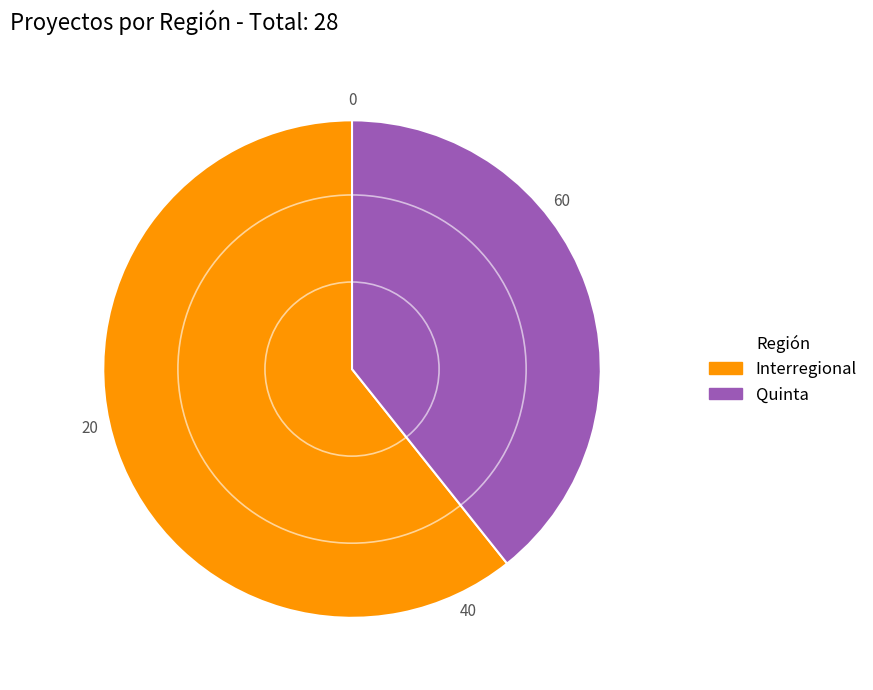

Is it true that Quinta is 39% of the pie?

True